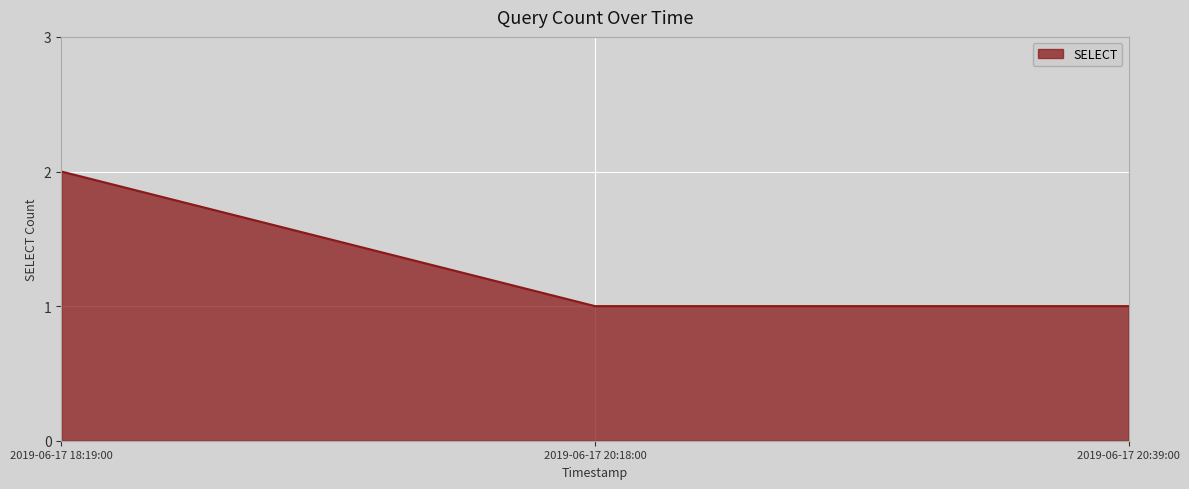

Which category has the highest value across all series?

2019-06-17 18:19:00